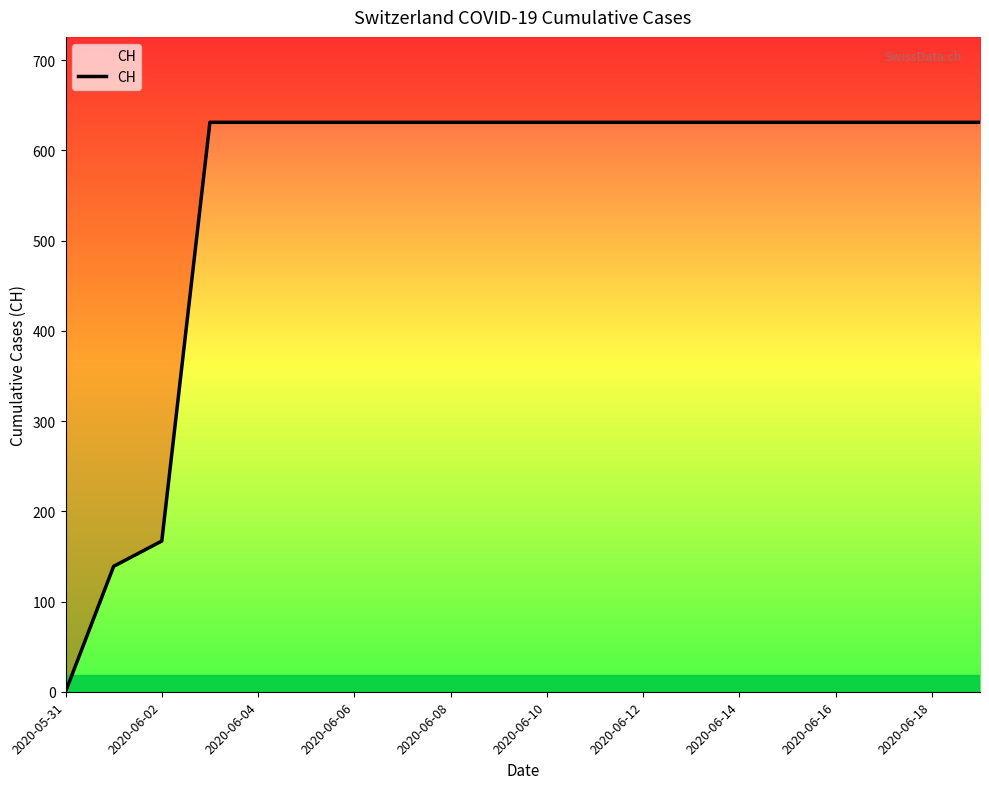

What is the sum of the values at 2020-06-14 and 14?

1262